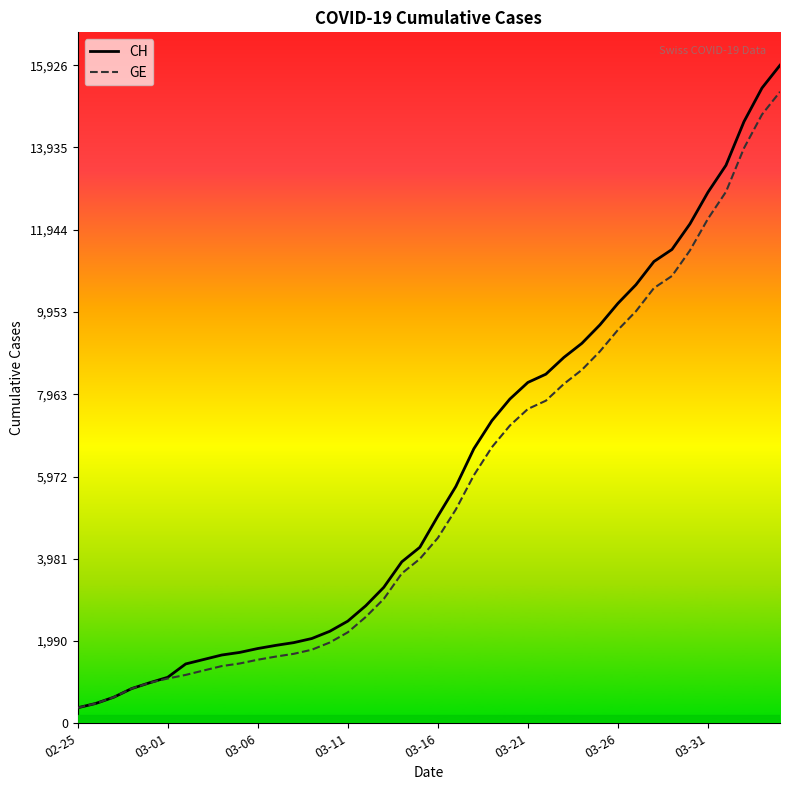

List the series in order of their overall mean, highest first.

CH, GE